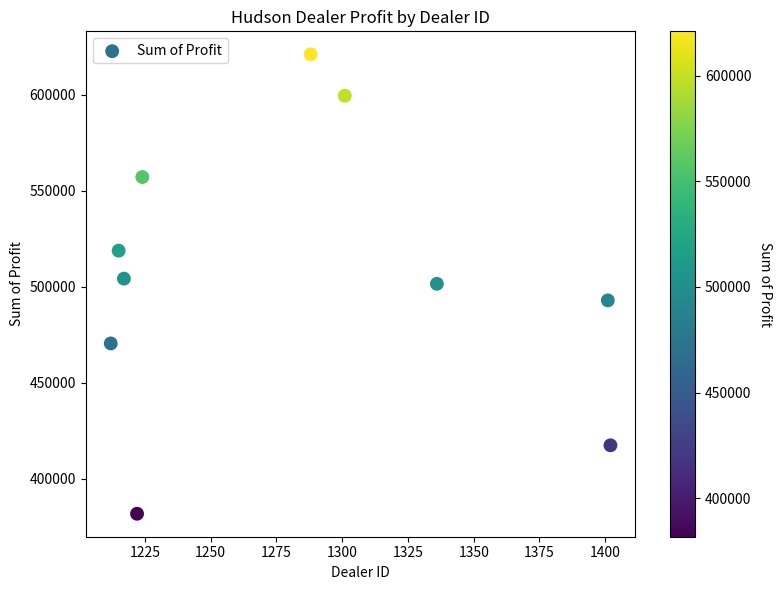

What is the average X value?

1281.8